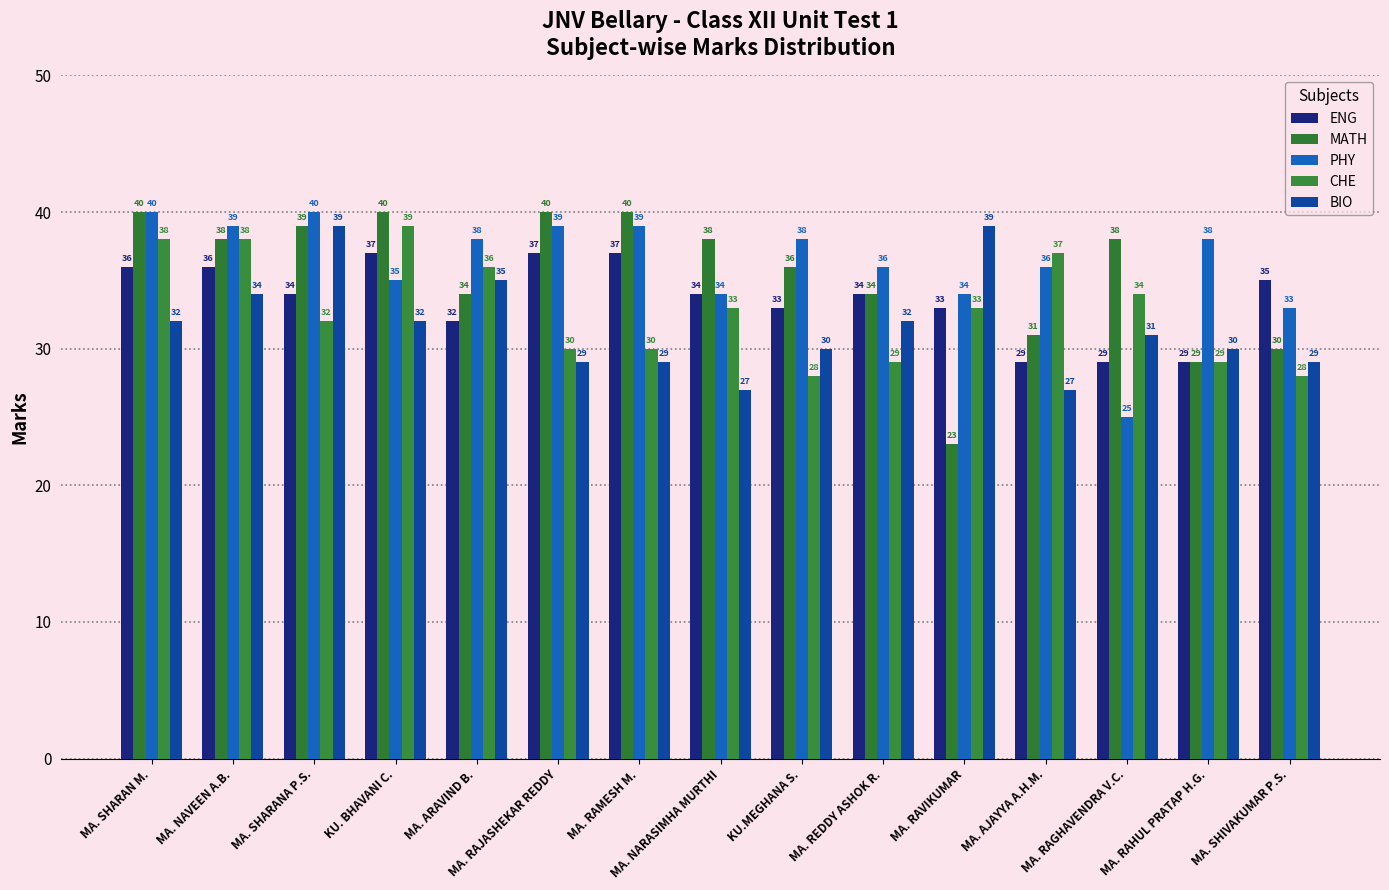

What is the difference between the maximum and second lowest values in the ENG series?

8